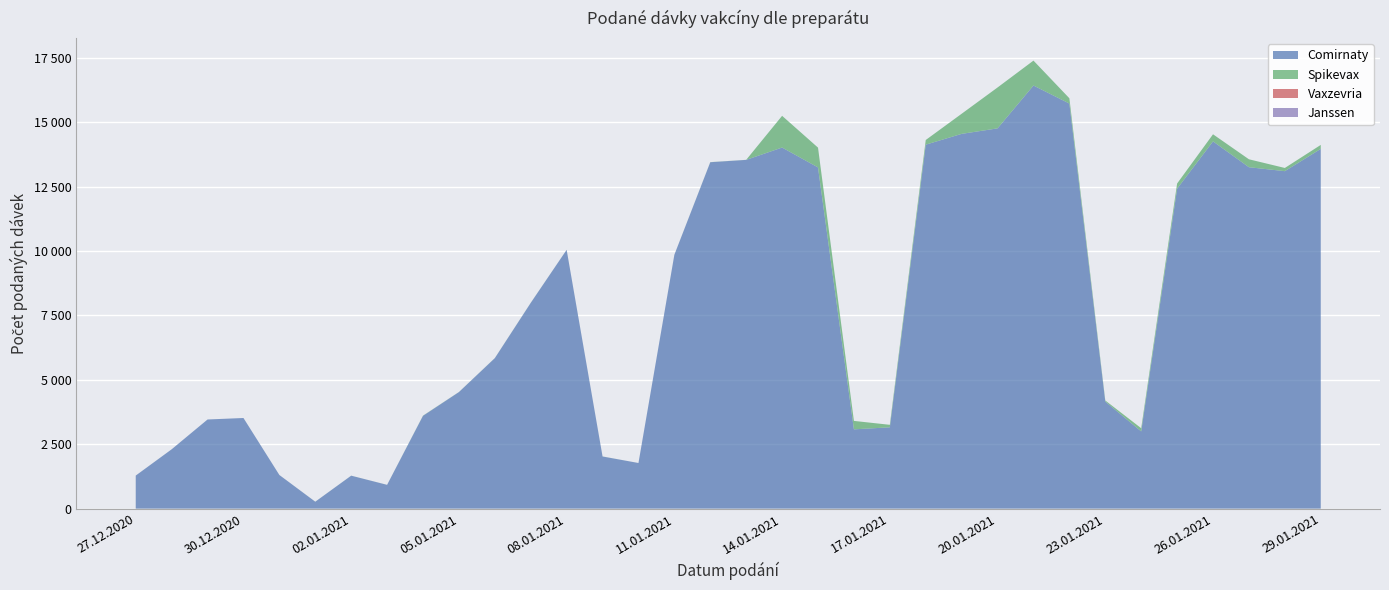

Reading left to right, extract all data points from this chart.

Comirnaty: 1284	2304	3462	3520	1307	269	1280	924	3604	4526	5844	7990	10050	2025	1772	9859	13452	13543	14022	13250	3079	3158	14134	14553	14767	16430	15730	4158	2999	12424	14261	13258	13105	13970
Spikevax: 0	0	0	0	0	1	1	1	8	3	3	3	1	2	0	1	4	2	1232	769	328	97	181	781	1588	968	205	42	124	201	276	308	124	154
Vaxzevria: 0	0	0	0	0	0	0	0	0	0	0	0	0	0	0	0	0	0	0	0	0	0	0	0	0	0	0	0	0	0	0	0	0	0
Janssen: 0	0	0	0	0	0	0	0	0	0	0	0	0	0	0	0	0	0	0	0	0	0	0	0	0	0	0	0	0	0	0	0	0	0